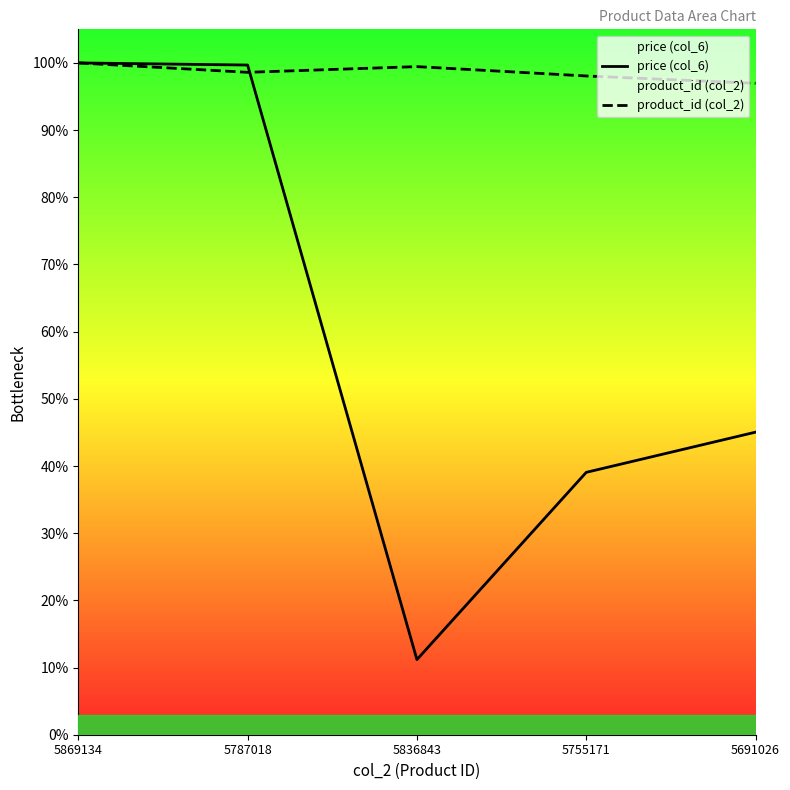

What are all the series names shown in the legend?

price (col_6), product_id (col_2)